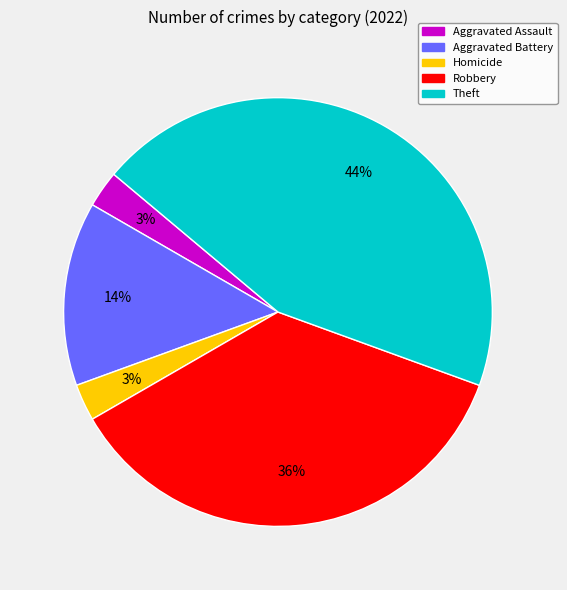

Between Robbery and Homicide, which is larger?

Robbery